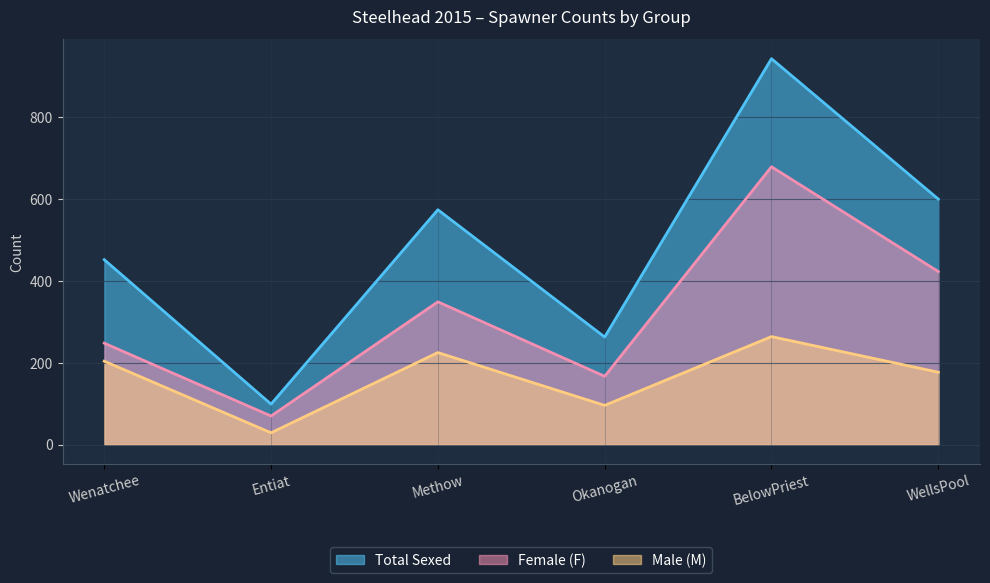

True or false: Female (F) and Total Sexed intersect in this chart.

False